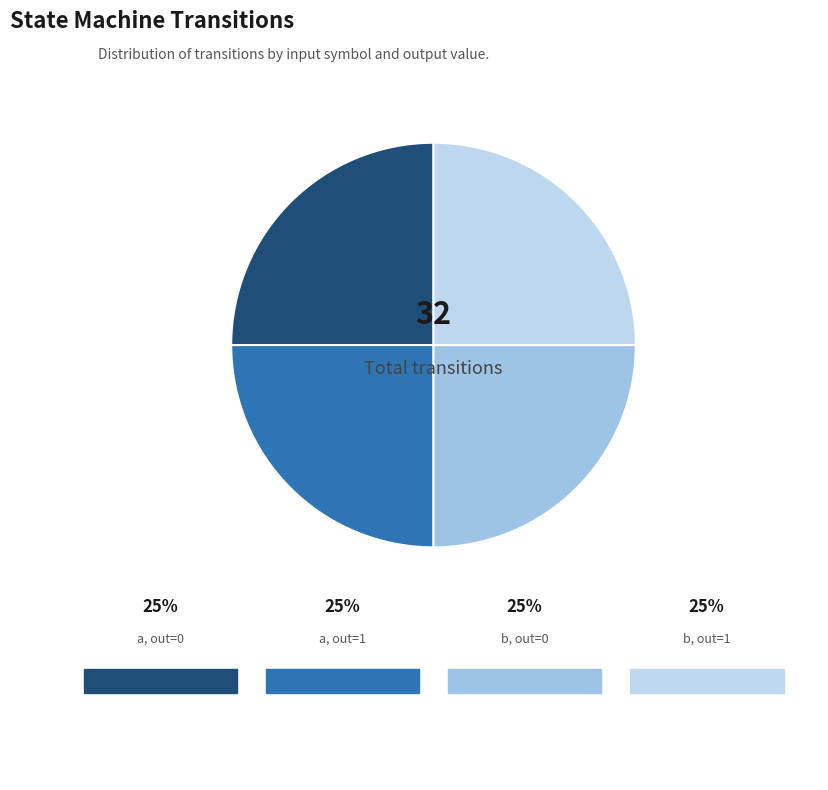

To the nearest percent, what is the average slice percentage?

25%